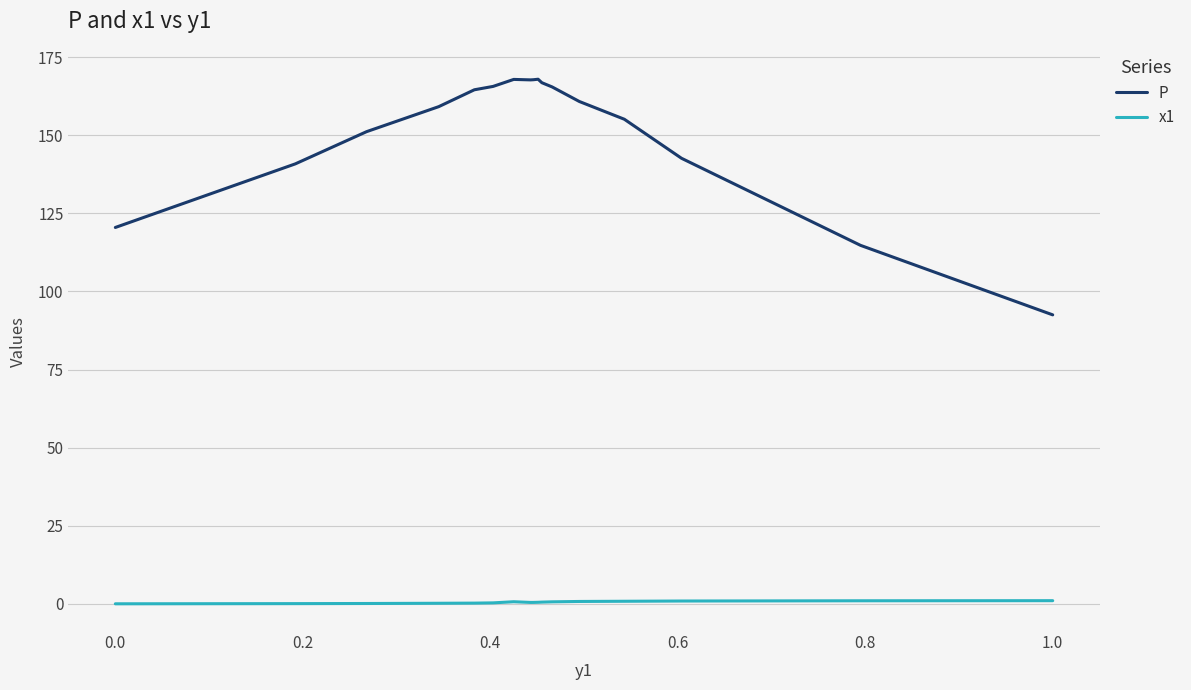

How many categories are shown in the chart?

17